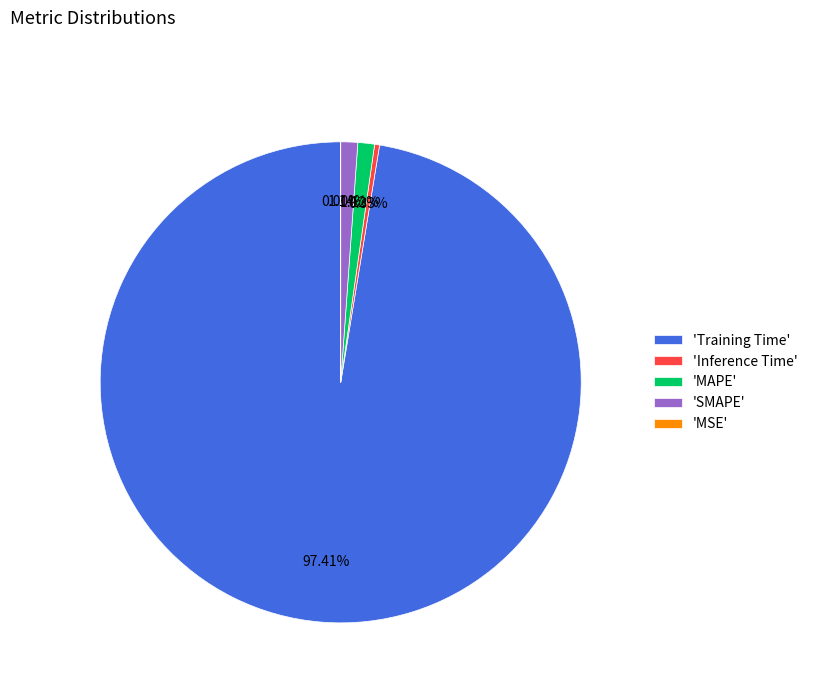

What is the majority slice?

'Training Time'